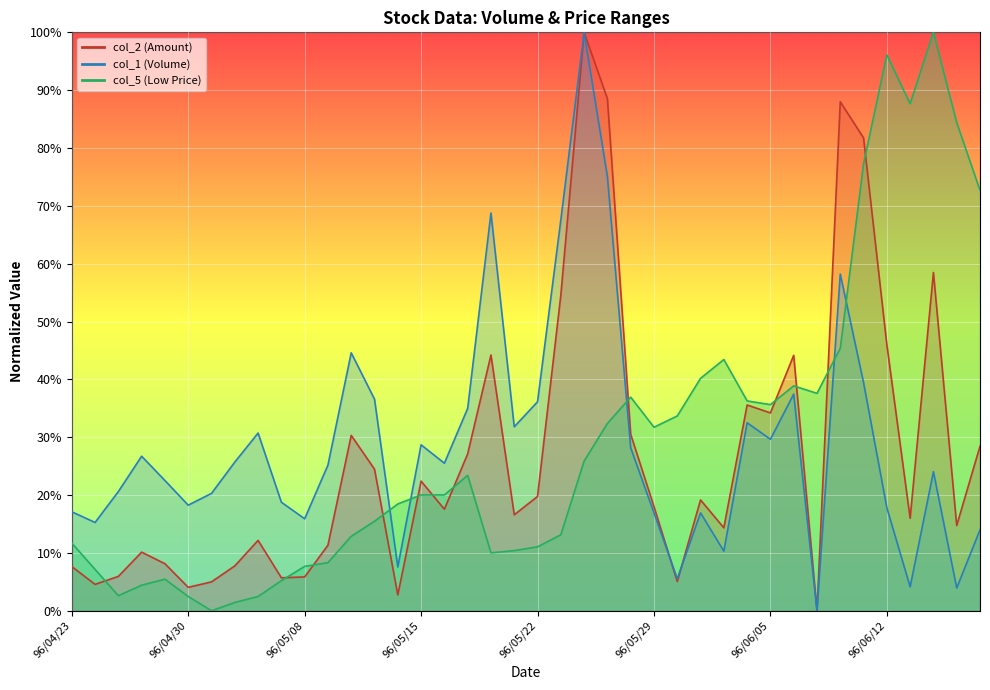

How many data points in col_1 are above 25?

21